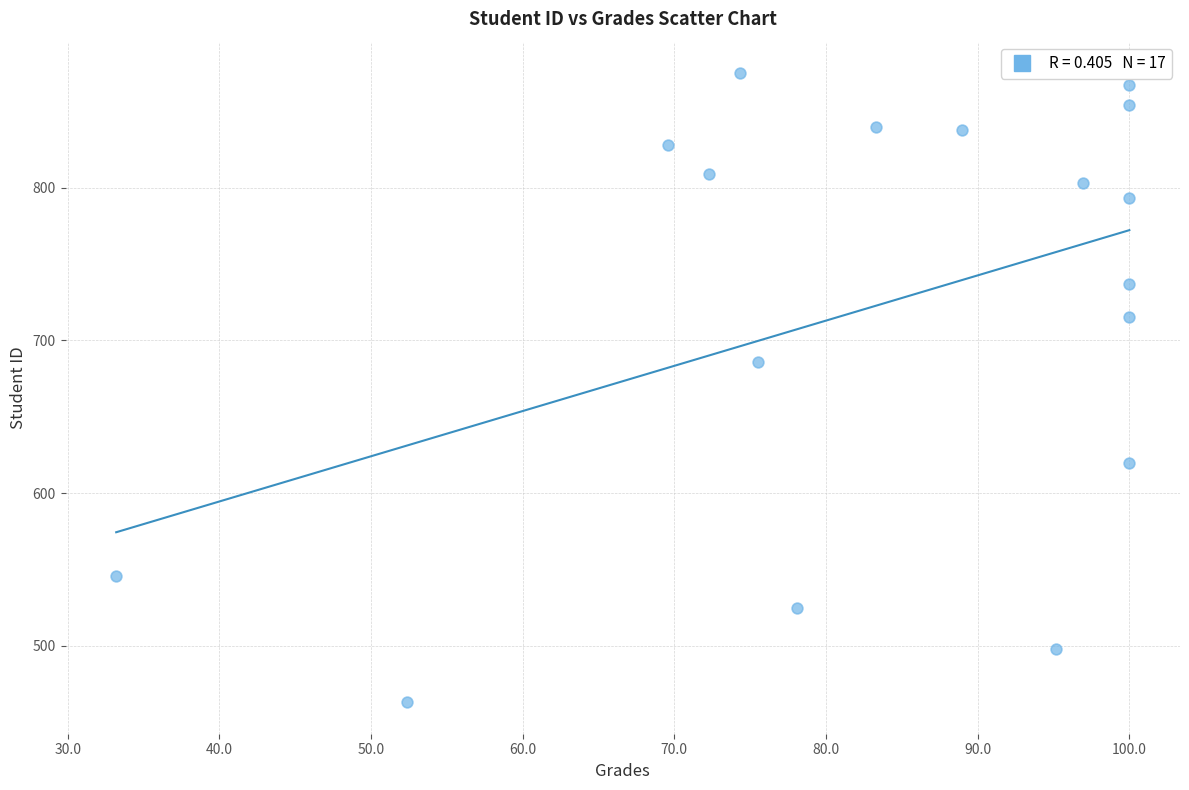

What is the range of Y values (max minus min)?

412